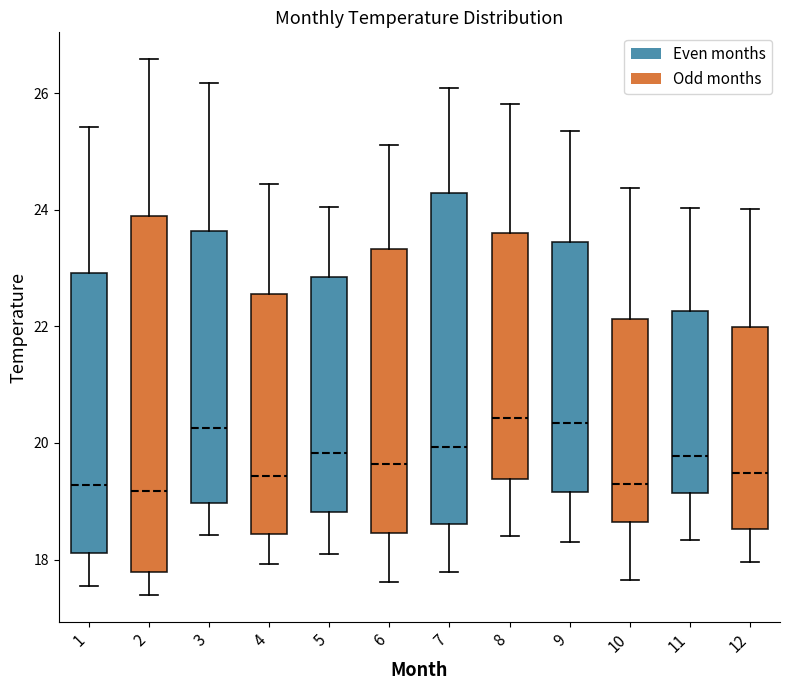

Where does the median line of the box at x = 11 sit on the y-axis? The values are not printed on the chart, so give them approximately, as read against the axis.

19.8